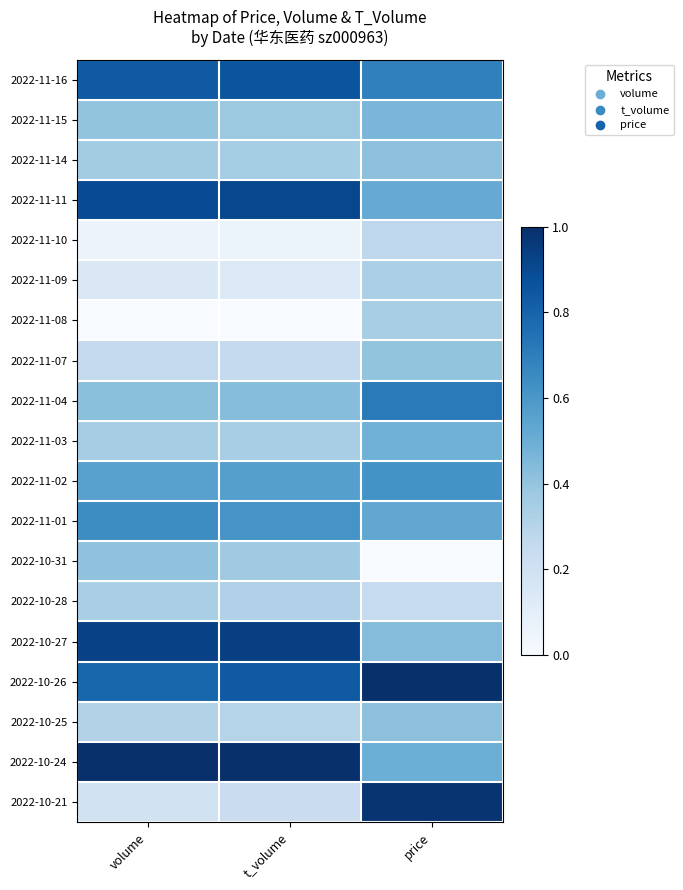

What is the difference between the highest and lowest values at price?

1.0